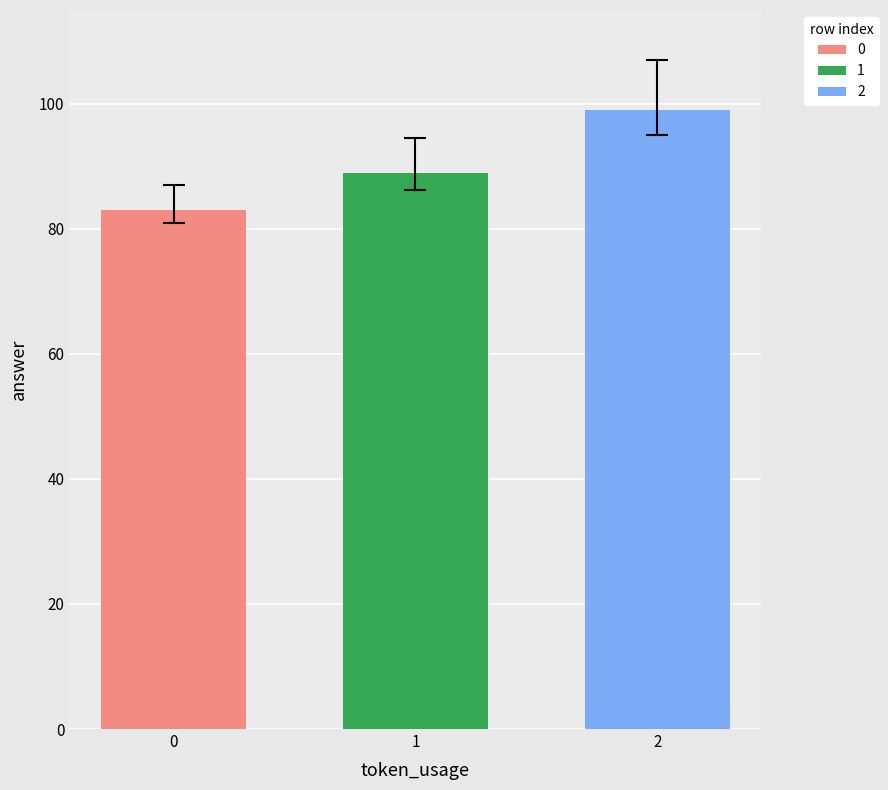

The value of 1 at 1 is 137. True or false?

False